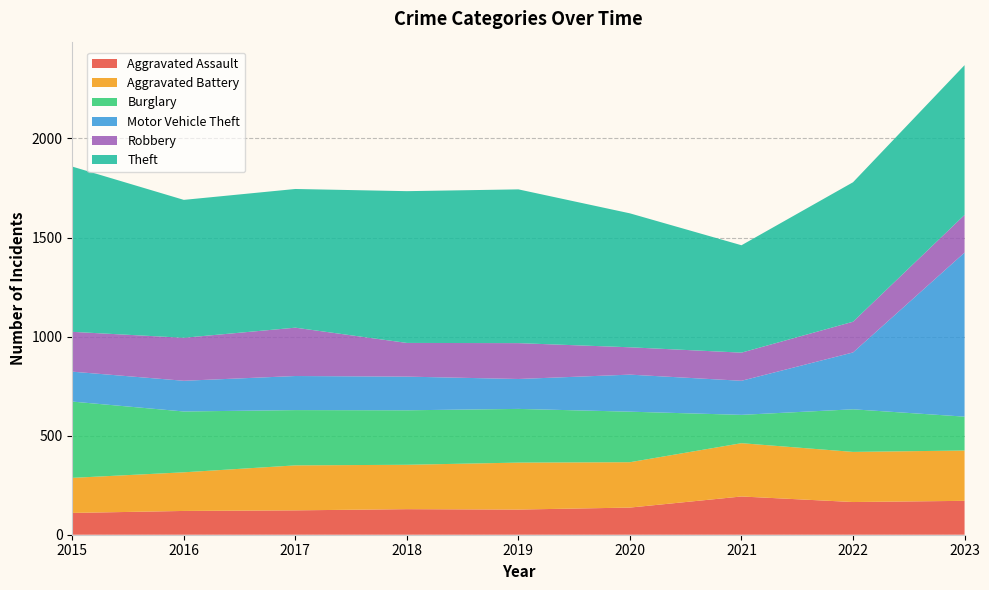

Reading left to right, transcribe all the data shown in this chart.

Aggravated Assault: 110	120	123	129	127	137	193	165	171
Aggravated Battery: 177	195	227	224	237	229	269	253	254
Burglary: 385	307	279	275	271	255	143	215	171
Motor Vehicle Theft: 151	155	172	170	151	187	172	287	828
Robbery: 201	217	244	170	181	138	142	155	190
Theft: 834	696	700	766	776	676	542	704	756